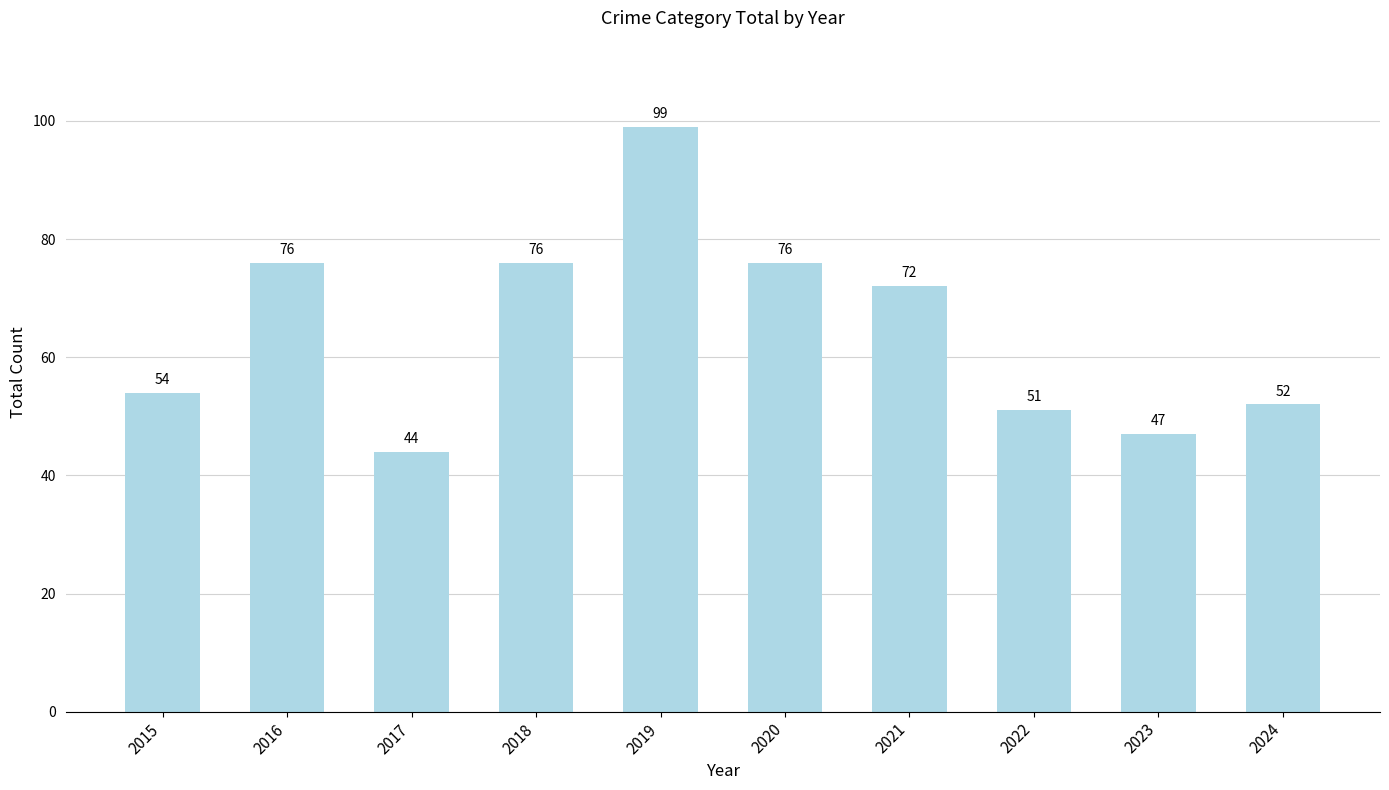

Reading right to left, transcribe all the data shown in this chart.

52	47	51	72	76	99	76	44	76	54